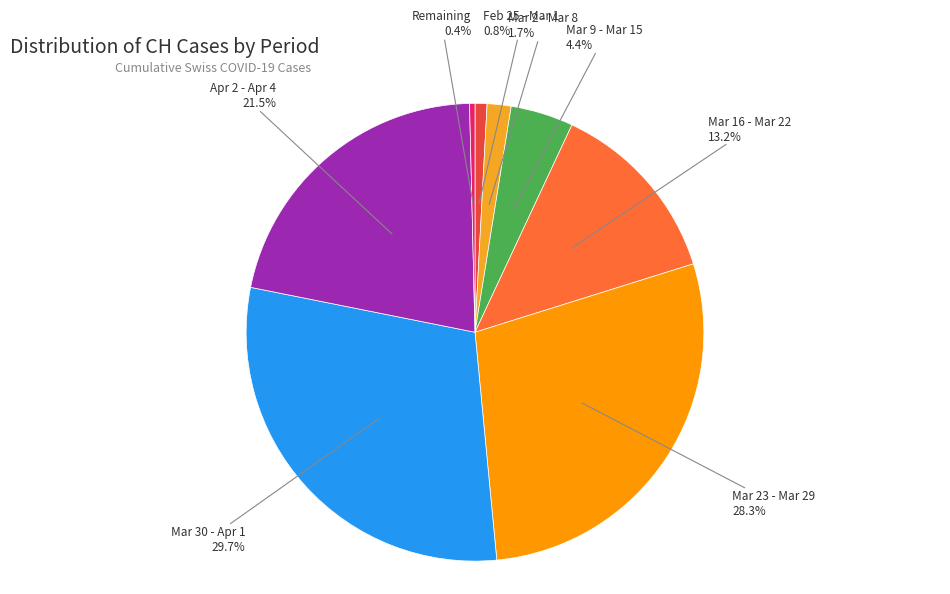

Which slice is the largest?

Mar 30 - Apr 1